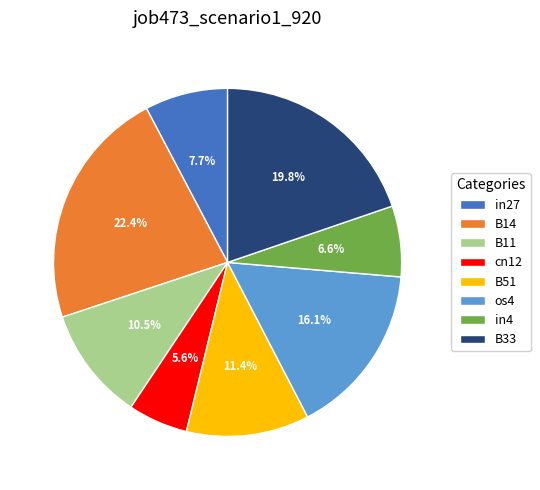

Which slice is the largest?

B14